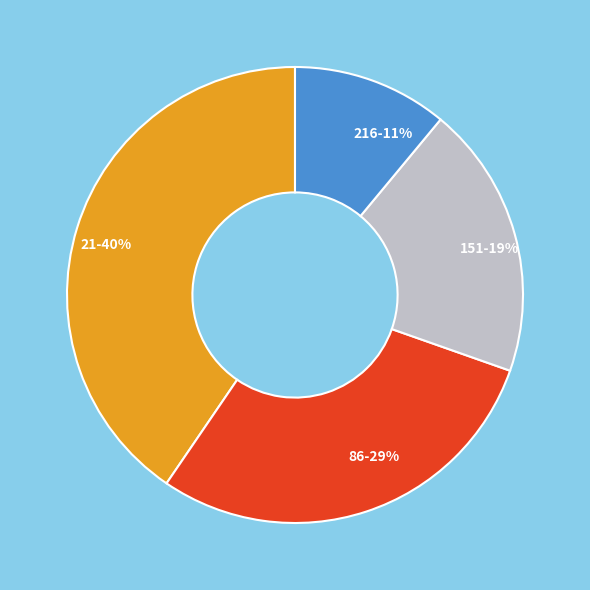

What percentage is the 151 slice, to the nearest percent?

19%